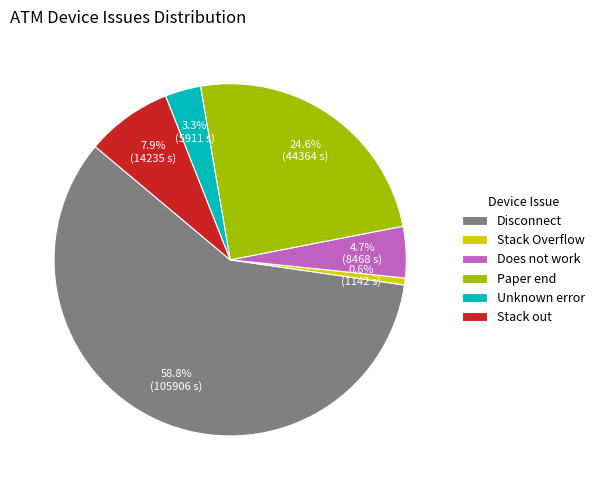

How many segments does this pie chart have?

6